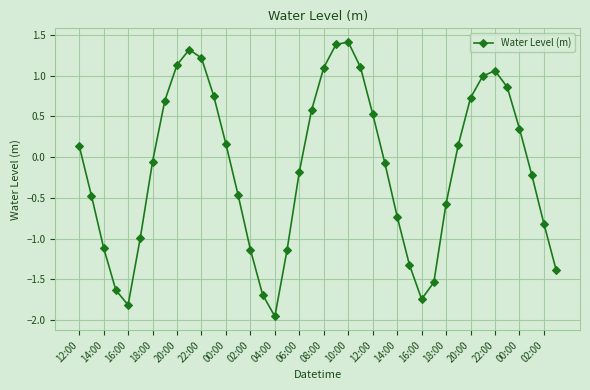

What is the value of the 33rd point from the left?

0.7